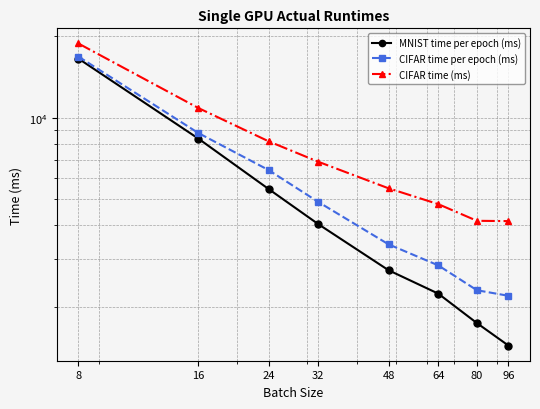

Reading right to left, what are all the values shown in this chart?

MNIST time per epoch (ms): 1435.4	1739.1	2234.7	2729.3	4040.6	5453.9	8376.2	16568.7
CIFAR time per epoch (ms): 2194.4	2300.9	2843.4	3402.6	4880.7	6408.4	8783.2	16856.8
CIFAR time (ms): 4146.8	4157.0	4791.1	5484.3	6874.3	8187.5	10869.6	18841.1